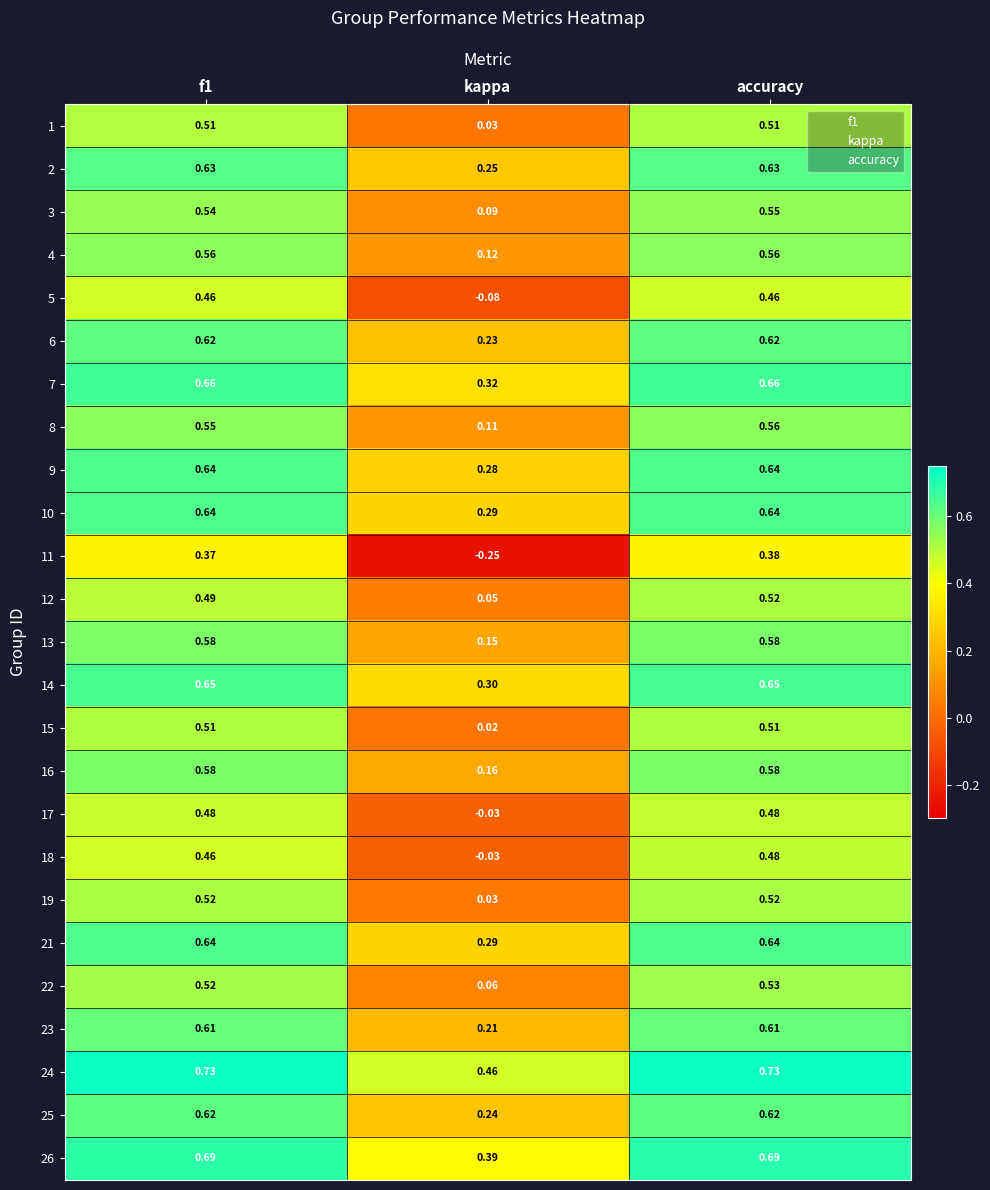

Which label corresponds to the smallest value in the chart?

kappa